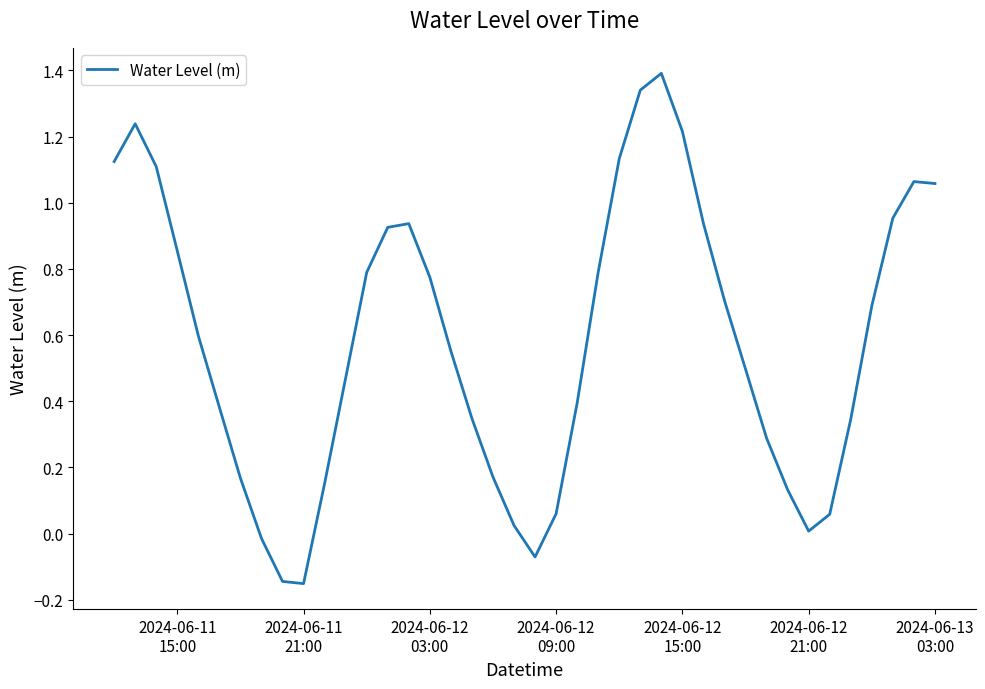

What is the greatest value displayed?

1.4